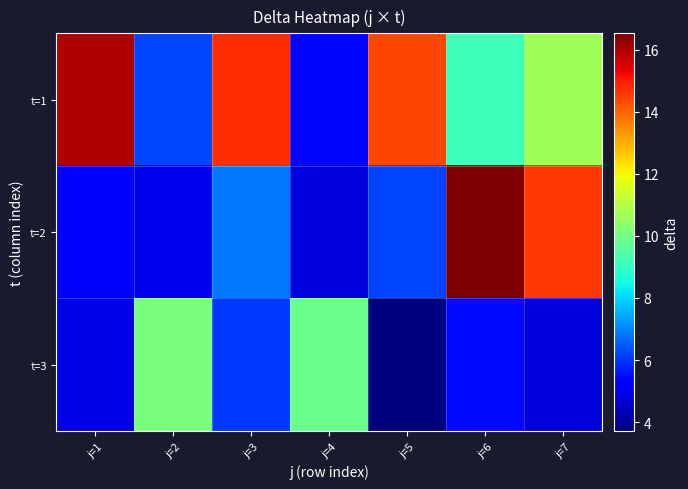

Count the number of data series in this chart.

3